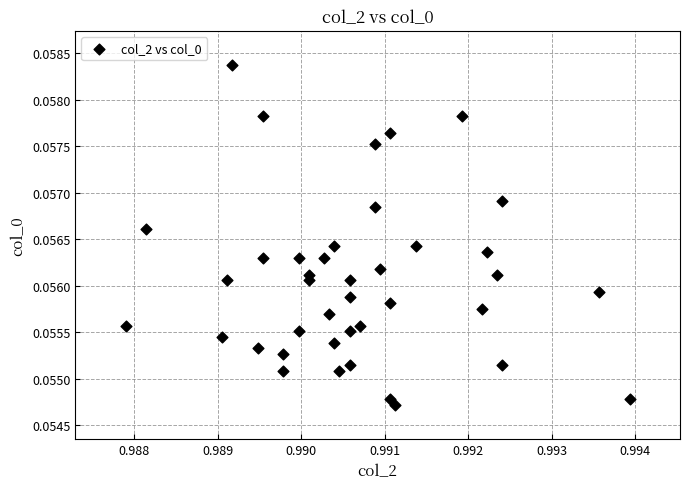

Count the number of points in this scatter plot.

40